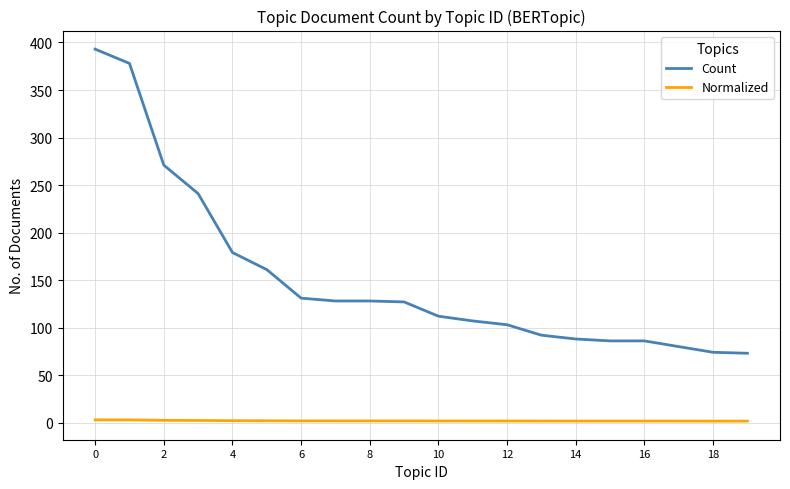

True or false: Normalized and Count intersect in this chart.

False